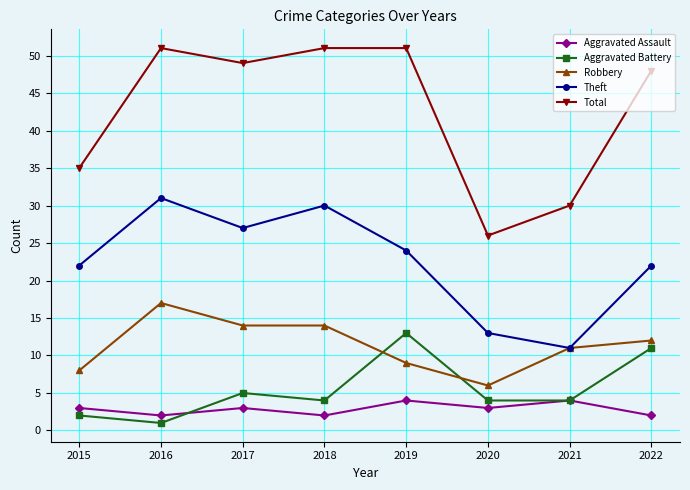

Rank the series at 2018 from lowest to highest value.

Aggravated Assault, Aggravated Battery, Robbery, Theft, Total